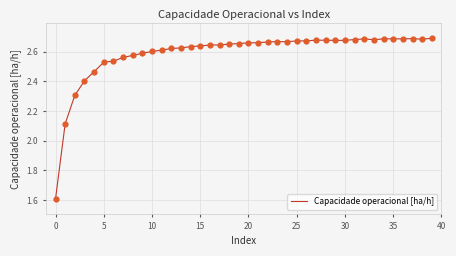

What is the difference between the maximum and minimum values?

1.1